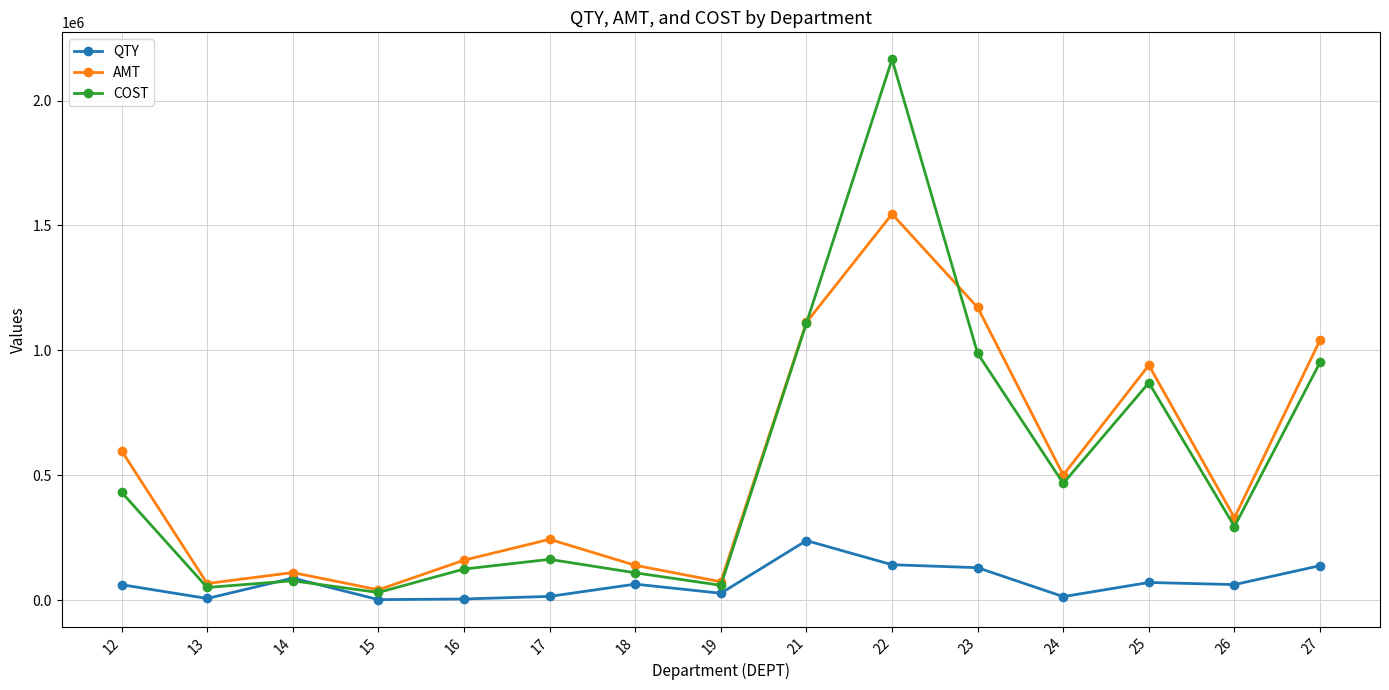

What is the average value of the QTY series?

71622.5